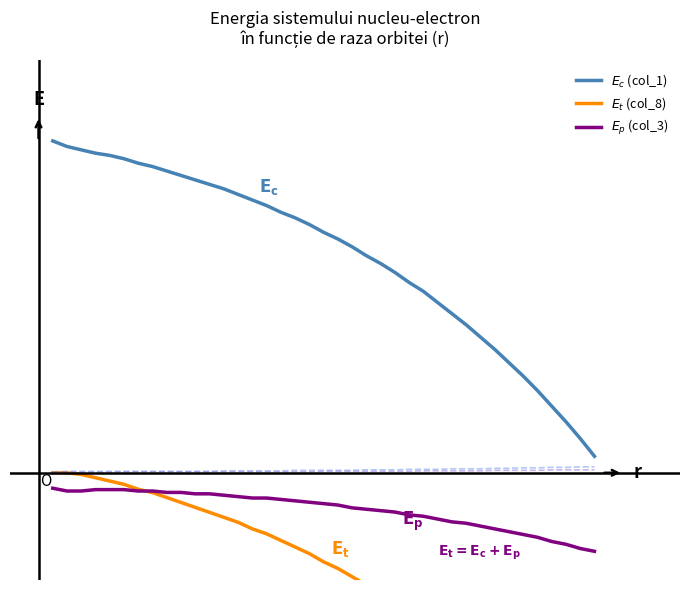

What is the sum of all $E_t$ values?

-26.5